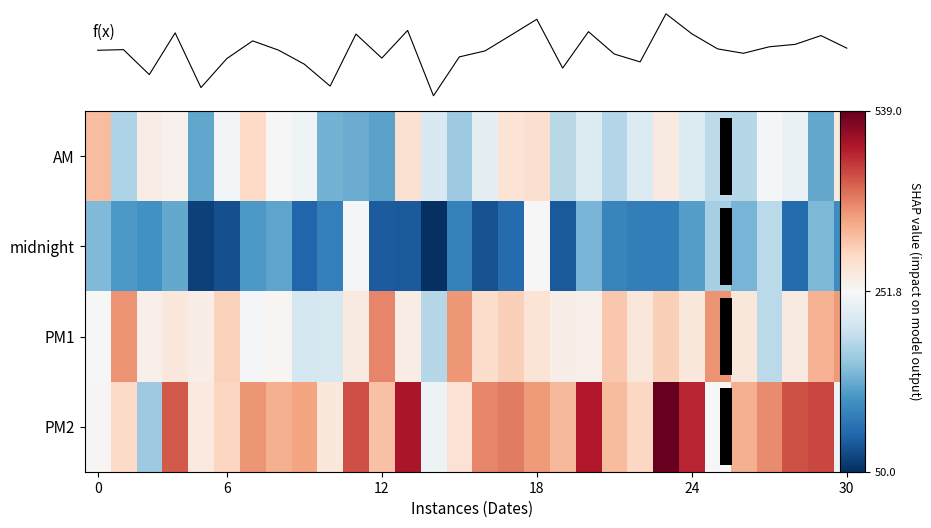

What is the difference between the second highest and minimum values in the midnight series?

200